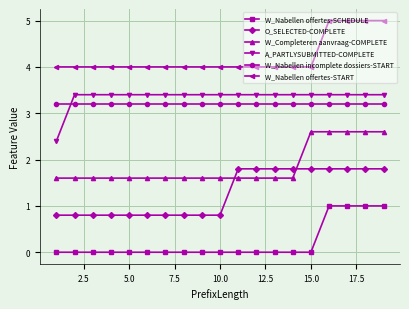

How many intersections are there between O_SELECTED-COMPLETE and W_Completeren aanvraag-COMPLETE?

2